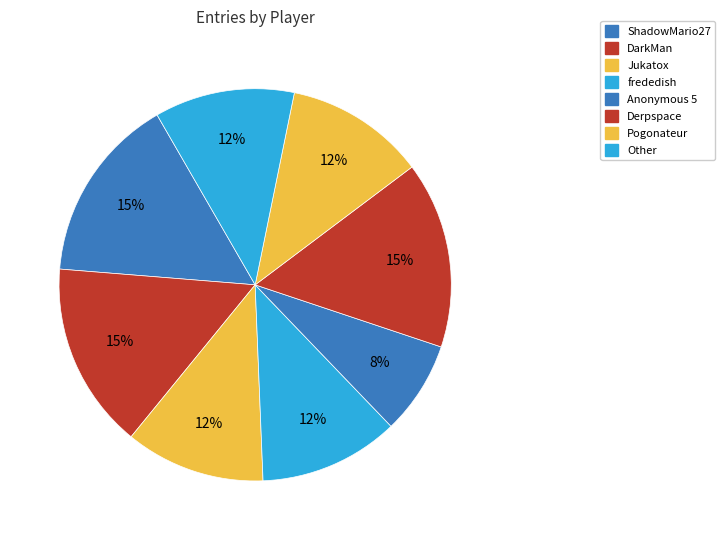

To the nearest percent, what percentage of the pie is Jukatox?

12%